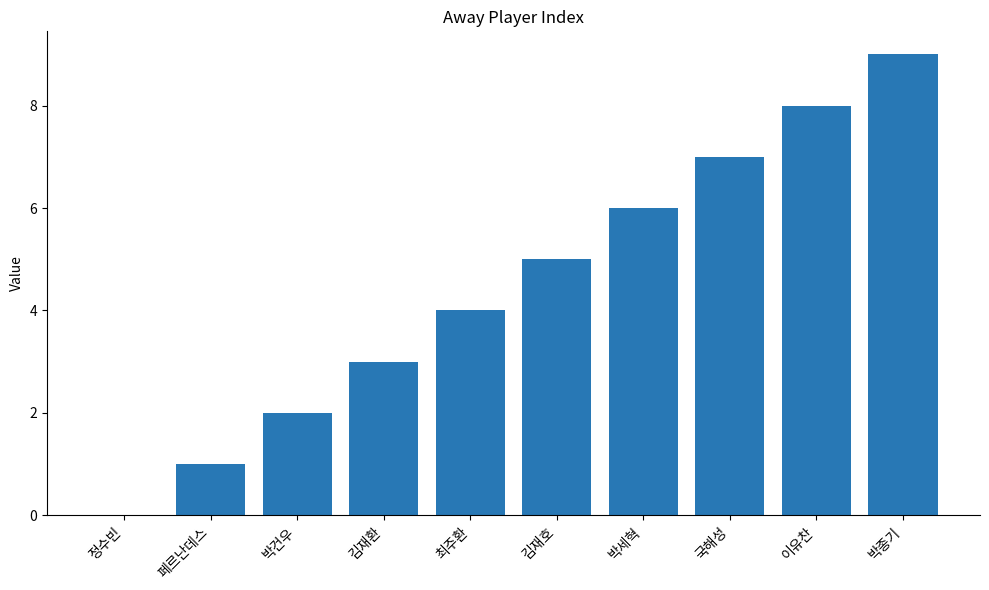

Is it true that the value at 김재환 is 1?

False